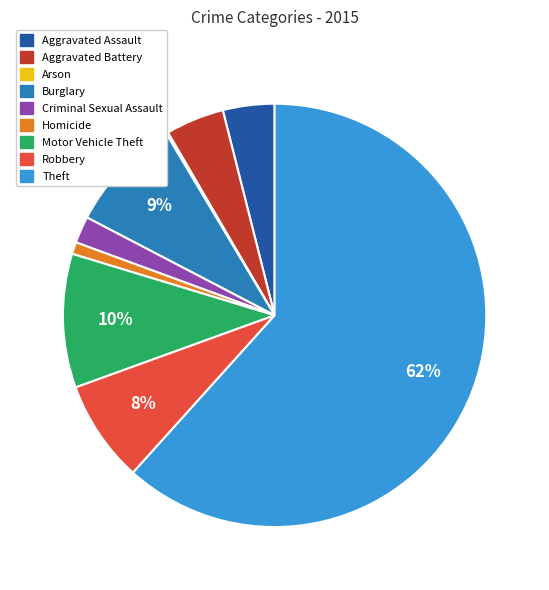

Which slice is the largest?

Theft